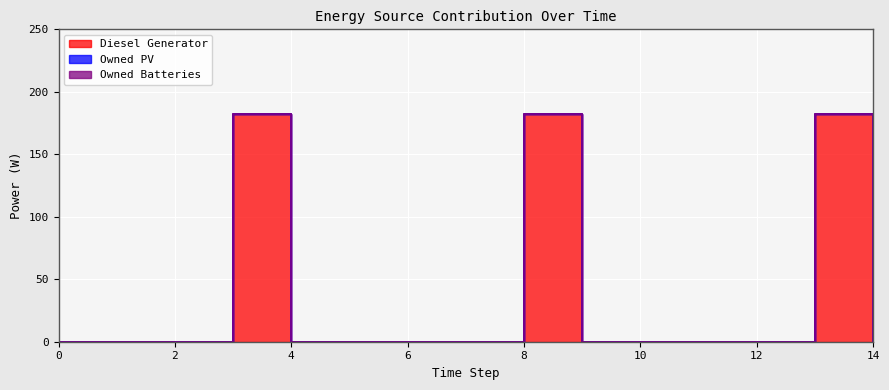

Is it true that Diesel Generator equals 0 at 12?

True